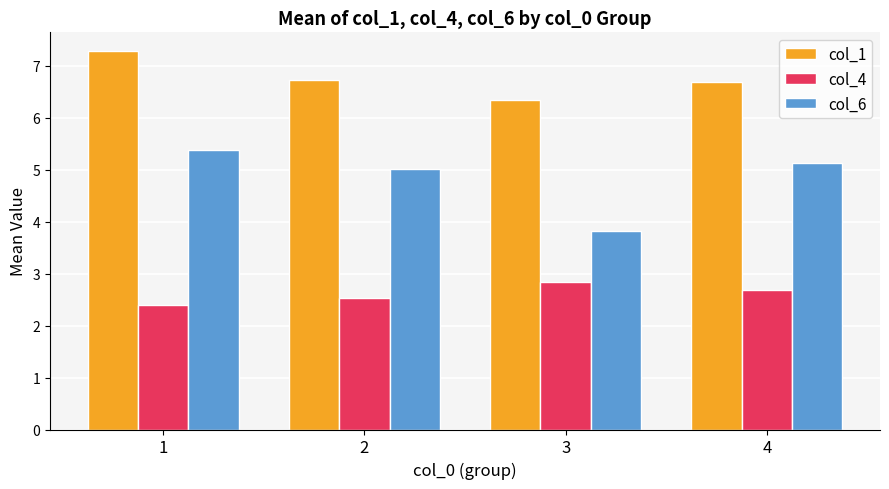

True or false: col_6 has a value of 1.3 at 4.

False